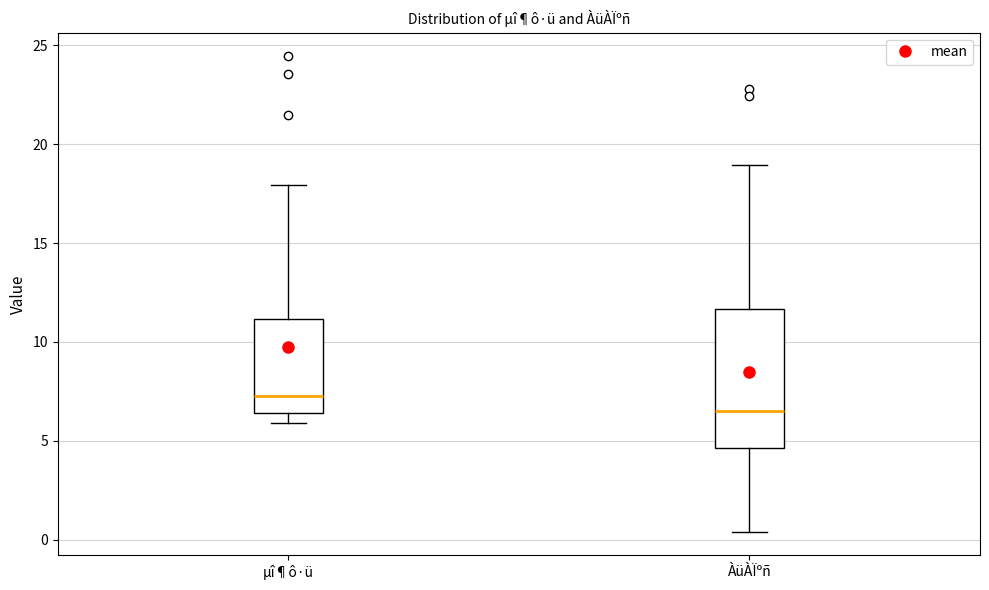

Reading left to right, transcribe this box plot: for each box, give where its median line is, the range the box spans, and where its two whiskers end, as read against the y-axis. The values are not printed on the chart, so give them approximately, as read against the axis.

µî¶ô·ü: median 7.5, box 6.5 to 11.0, whiskers 6.0 to 18.0
ÀüÀÏºñ: median 6.5, box 4.5 to 11.5, whiskers 0.5 to 19.0